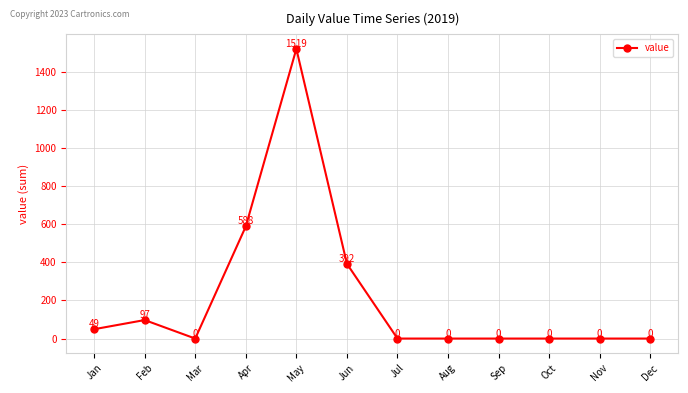

True or false: the data shows 613 at Mar.

False